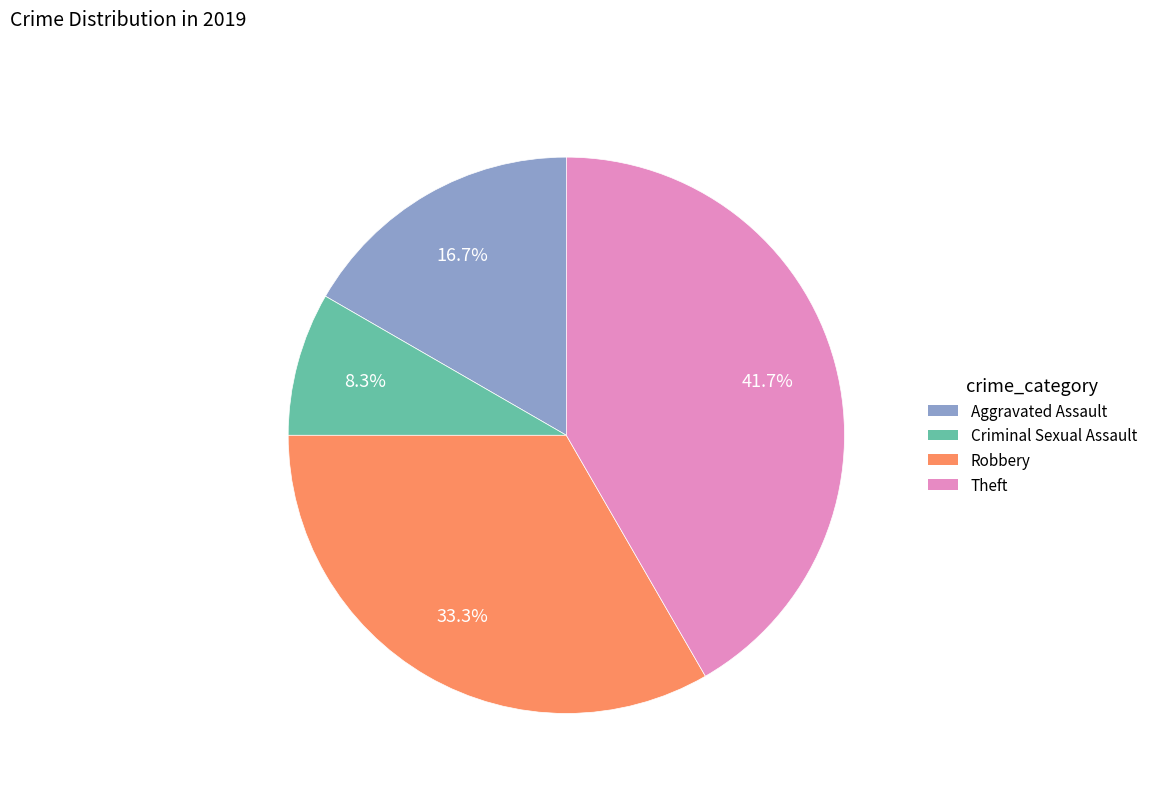

How many slices are in this pie chart?

4